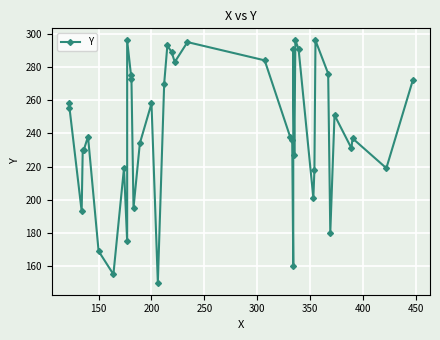

How many lines are shown in the chart?

1